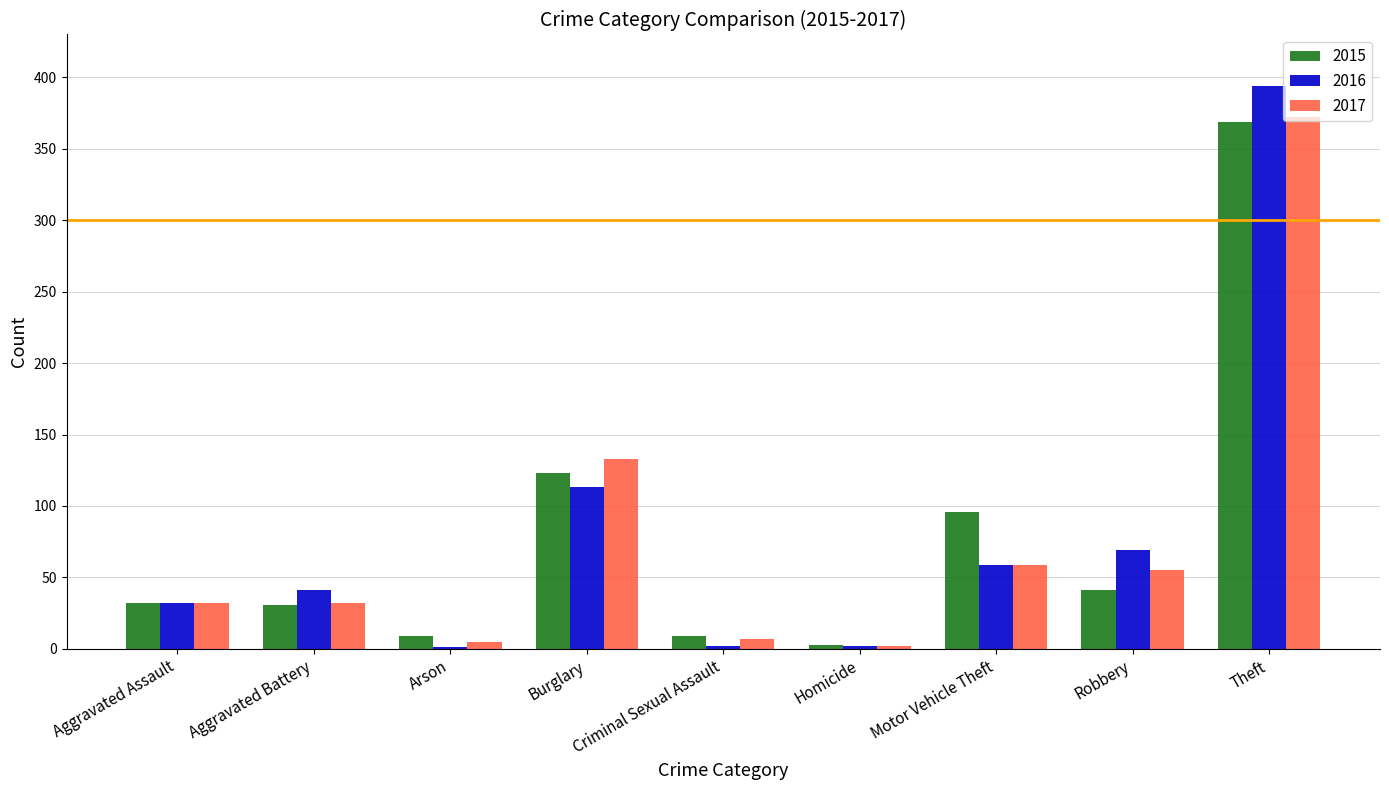

Where is 2016 nearest to the value 197?

Burglary